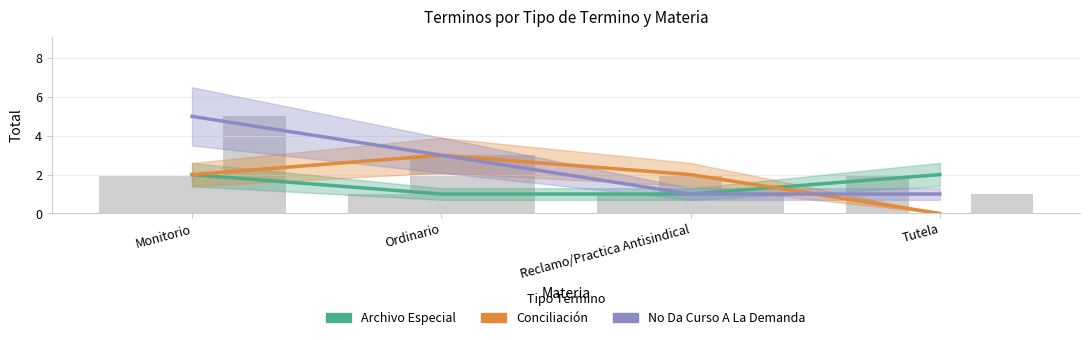

Between Reclamo/Practica Antisindical and Monitorio, which is larger?

Monitorio